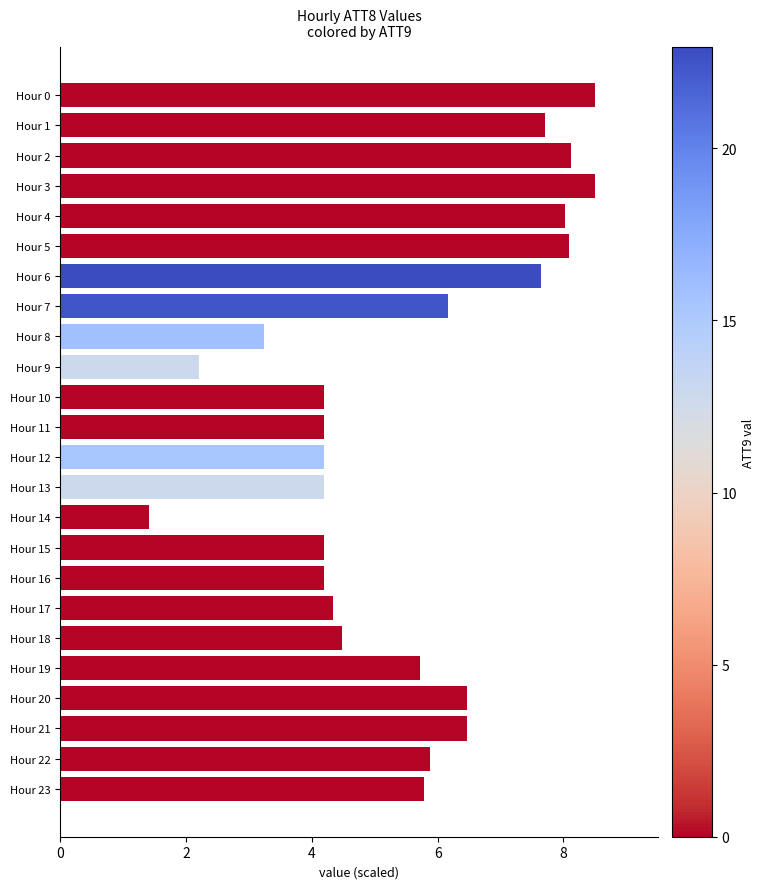

What is the ratio of the value at Hour 18 to the value at Hour 14?

3.2